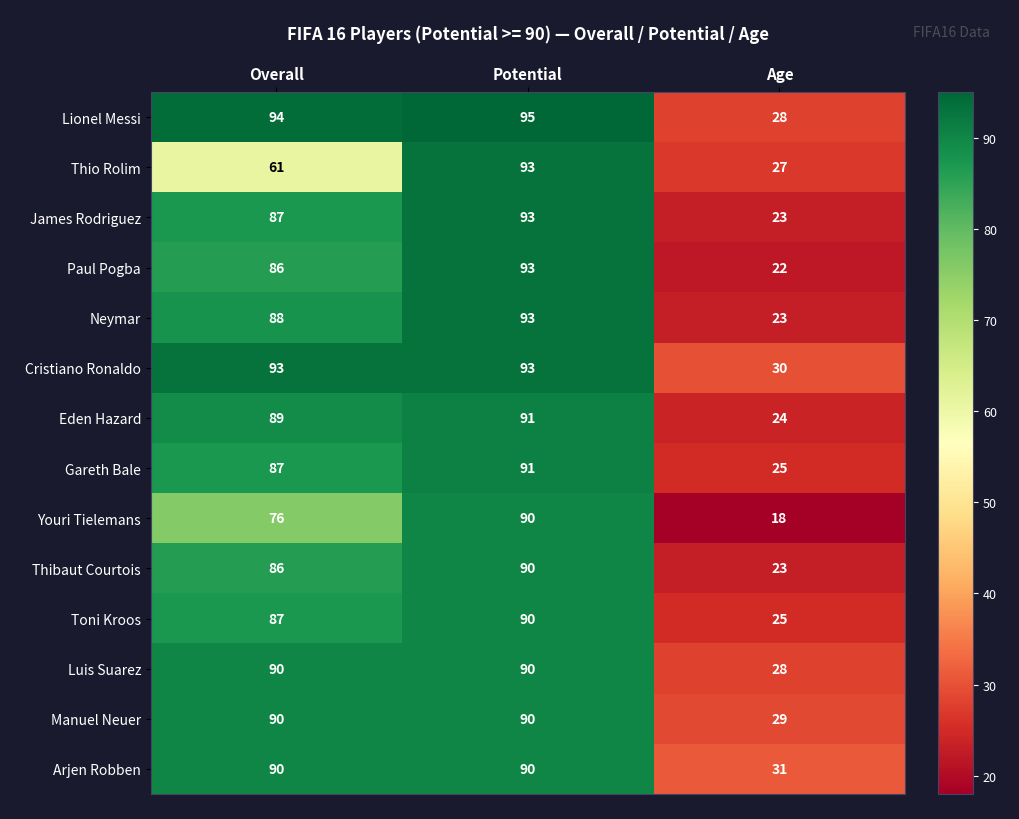

At which category is the sum across all series the highest?

Potential